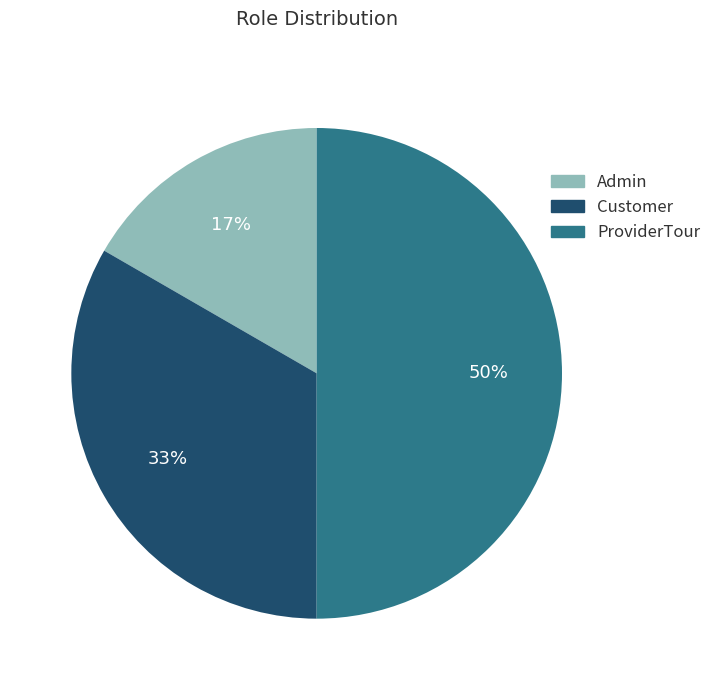

True or false: Customer accounts for 48% of the total.

False